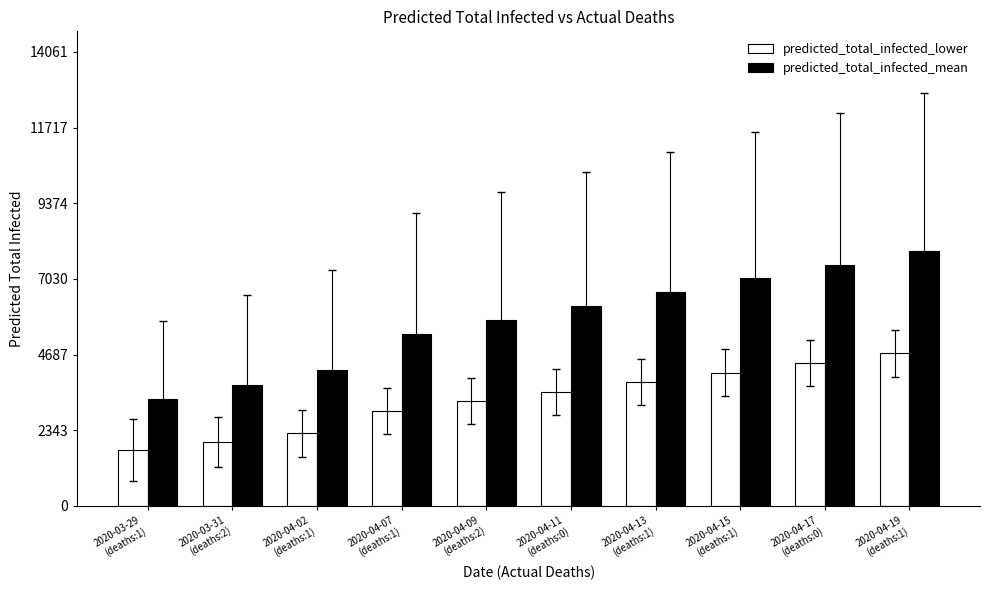

How many bars are there in total?

20